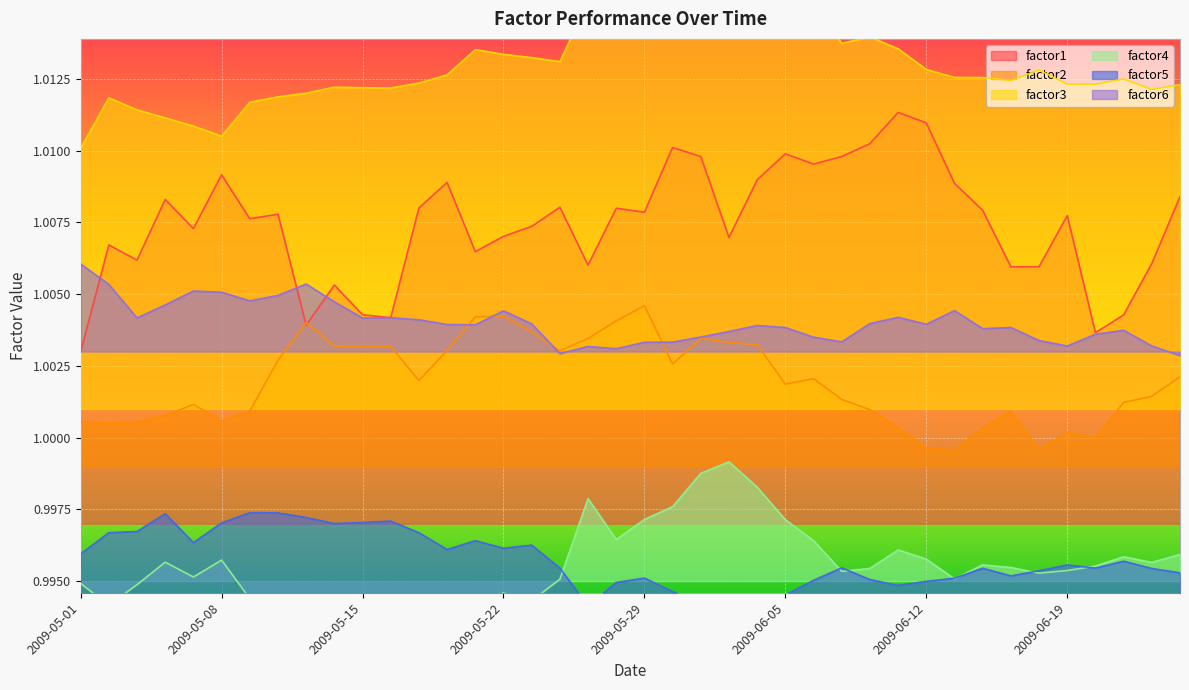

Which series changed the most between 2009-05-22 and 2009-06-09?

factor2